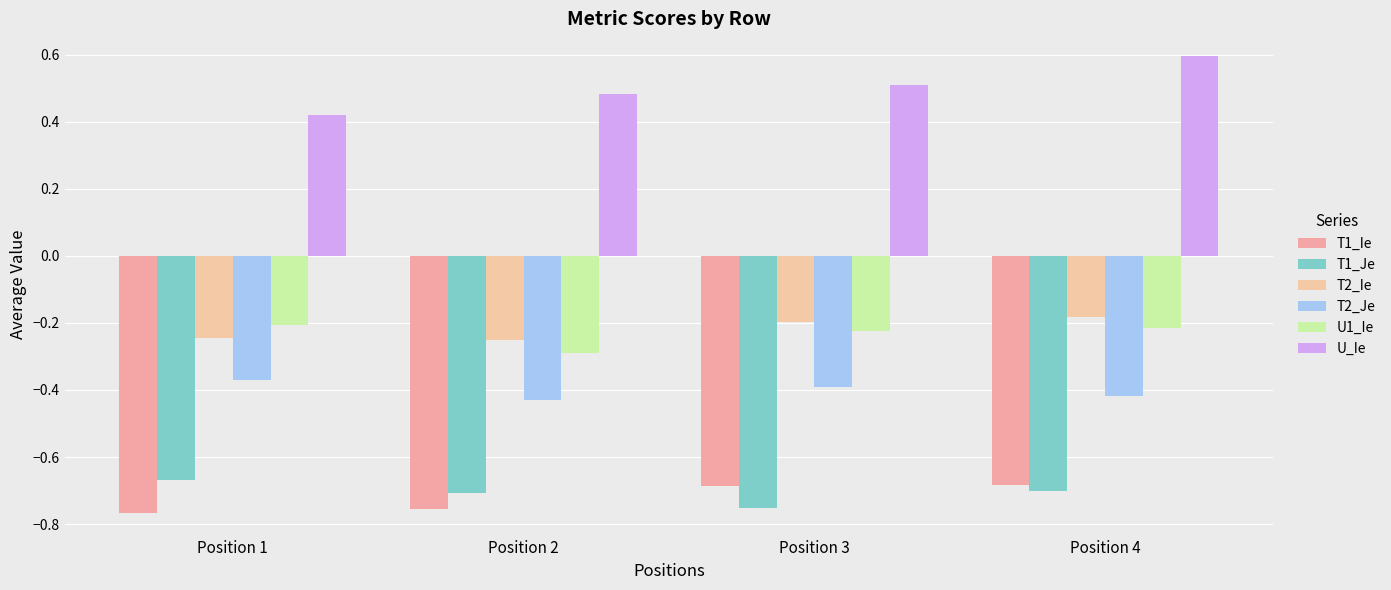

Reading left to right, extract all data points from this chart.

T1_Ie: Position 1=-0.8	Position 2=-0.8	Position 3=-0.7	Position 4=-0.7
T1_Je: Position 1=-0.7	Position 2=-0.7	Position 3=-0.8	Position 4=-0.7
T2_Ie: Position 1=-0.2	Position 2=-0.3	Position 3=-0.2	Position 4=-0.2
T2_Je: Position 1=-0.4	Position 2=-0.4	Position 3=-0.4	Position 4=-0.4
U1_Ie: Position 1=-0.2	Position 2=-0.3	Position 3=-0.2	Position 4=-0.2
U_Ie: Position 1=0.4	Position 2=0.5	Position 3=0.5	Position 4=0.6